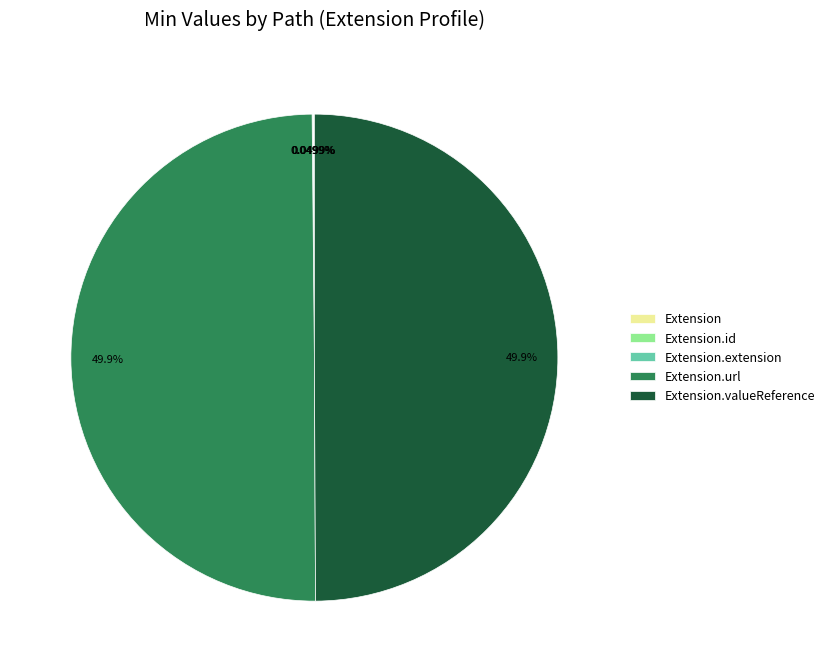

Does Extension.extension account for over 50% of the chart?

No